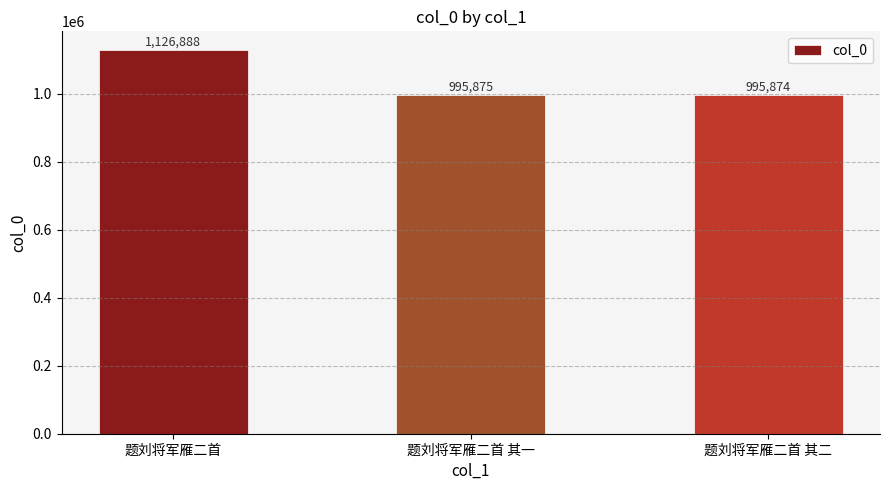

List the labels in order of value, largest first.

题刘将军雁二首, 题刘将军雁二首 其一, 题刘将军雁二首 其二